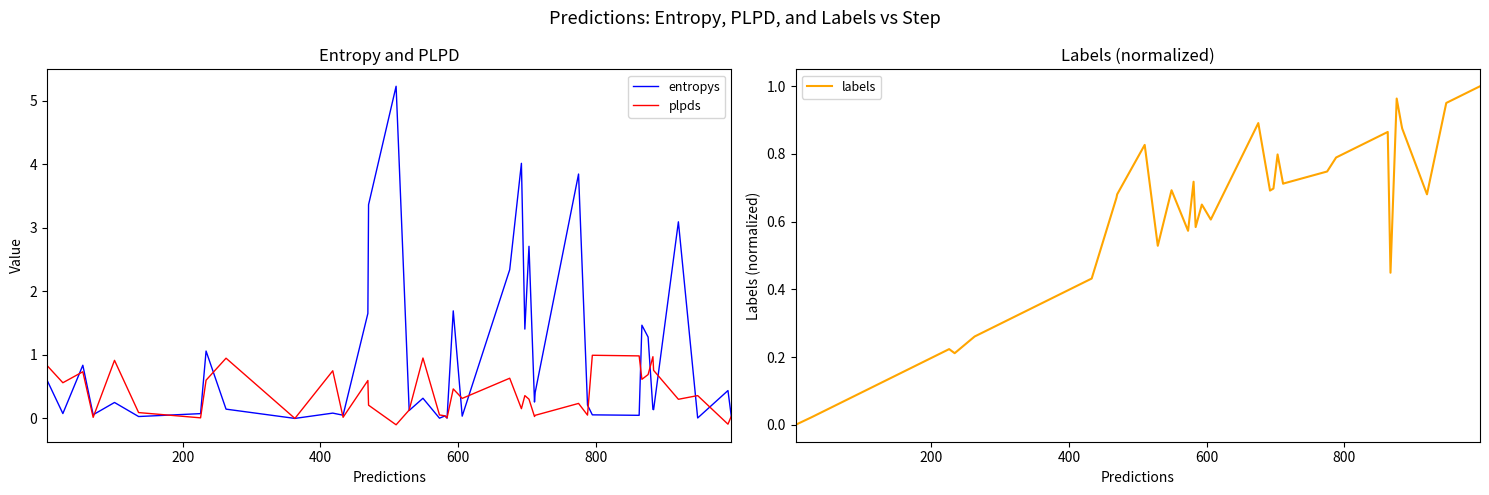

What is the highest value of the plpds series?

1.0